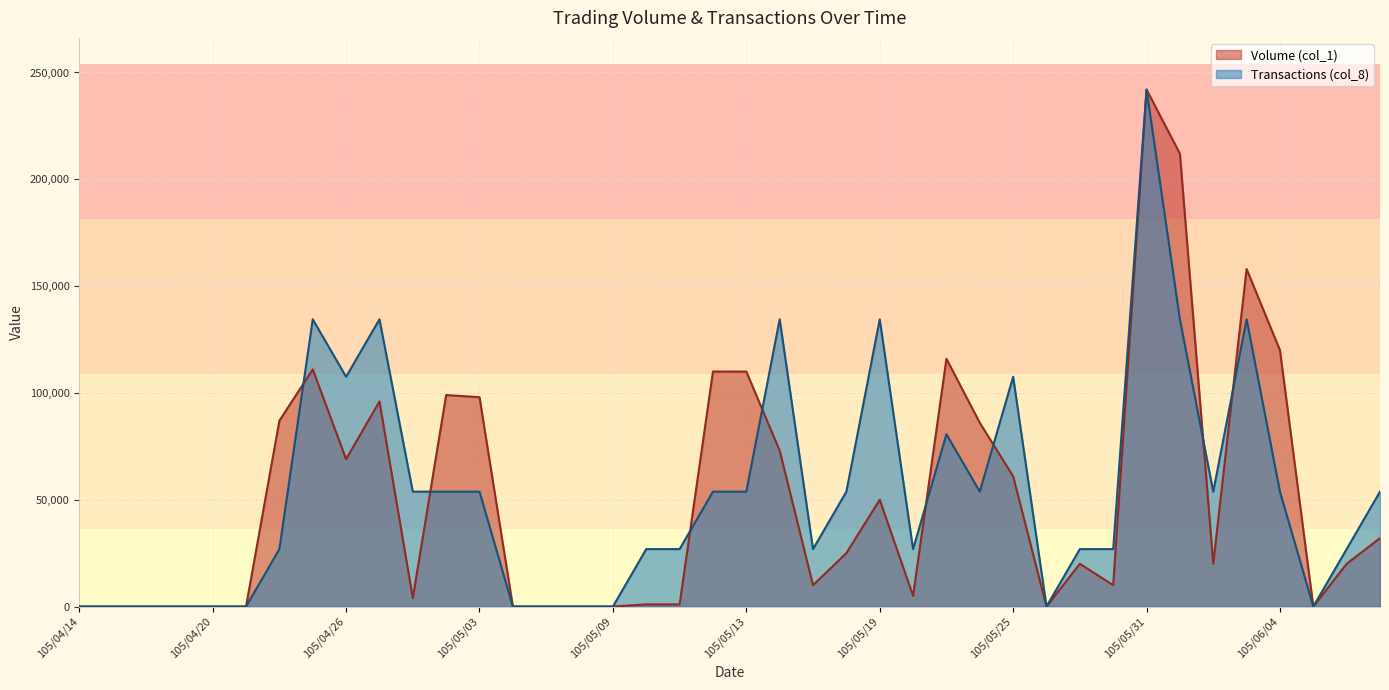

What are all the series names shown in the legend?

Volume (col_1), Transactions (col_8)